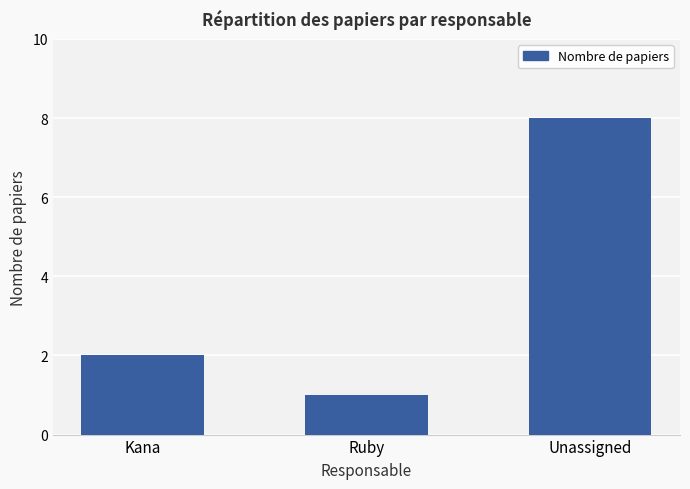

Which category has the highest value across all series?

Unassigned